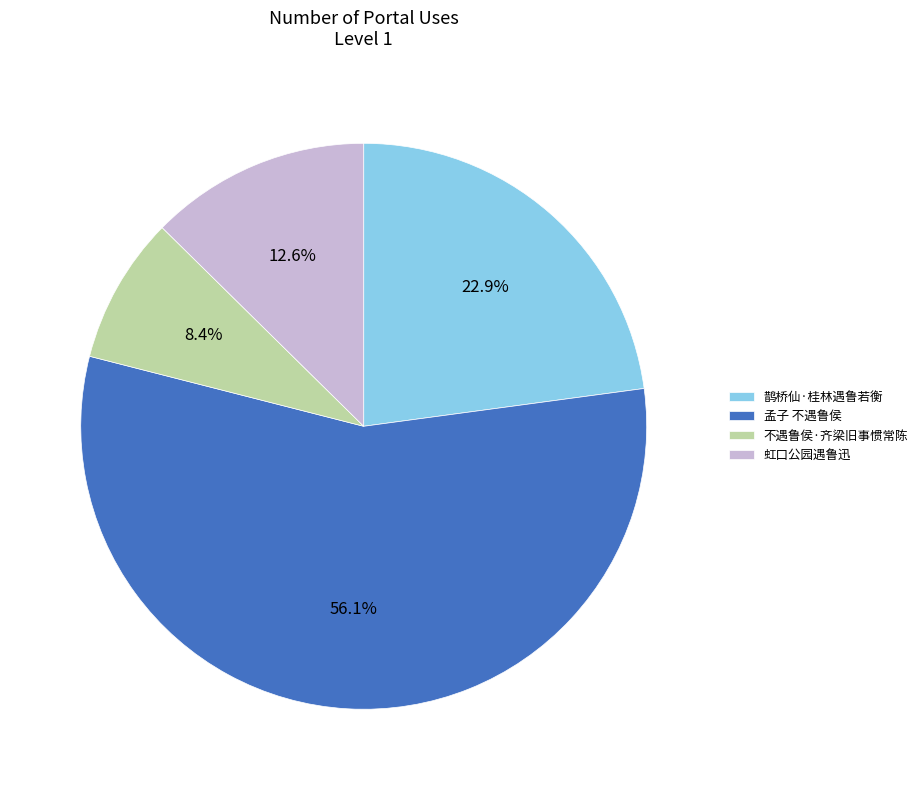

What is the ratio of the value at 孟子 不遇鲁侯 to the value at 不遇鲁侯·齐梁旧事惯常陈?

6.7